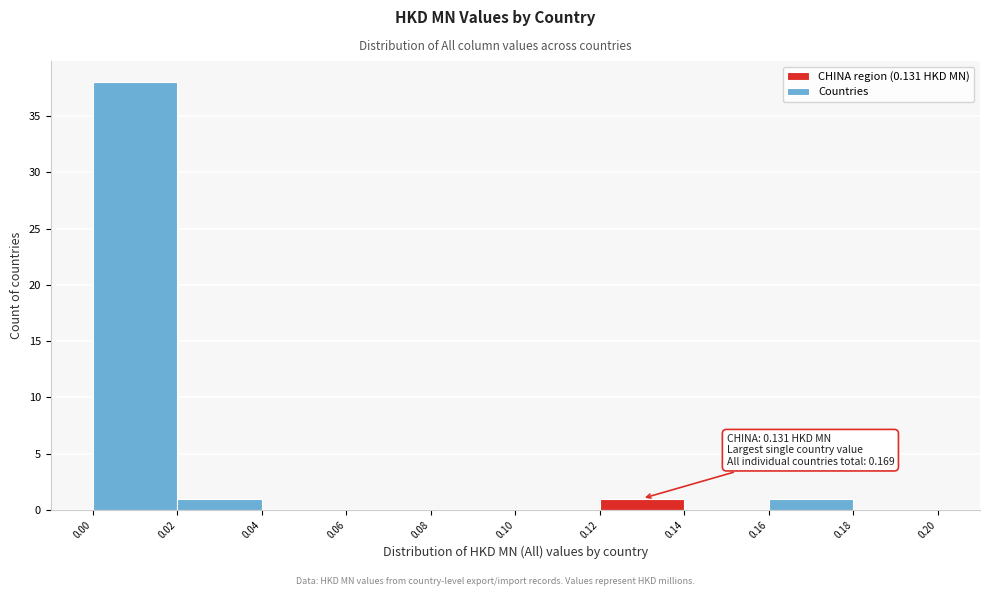

Which range on the x-axis has the tallest bar?

0.00 to 0.02